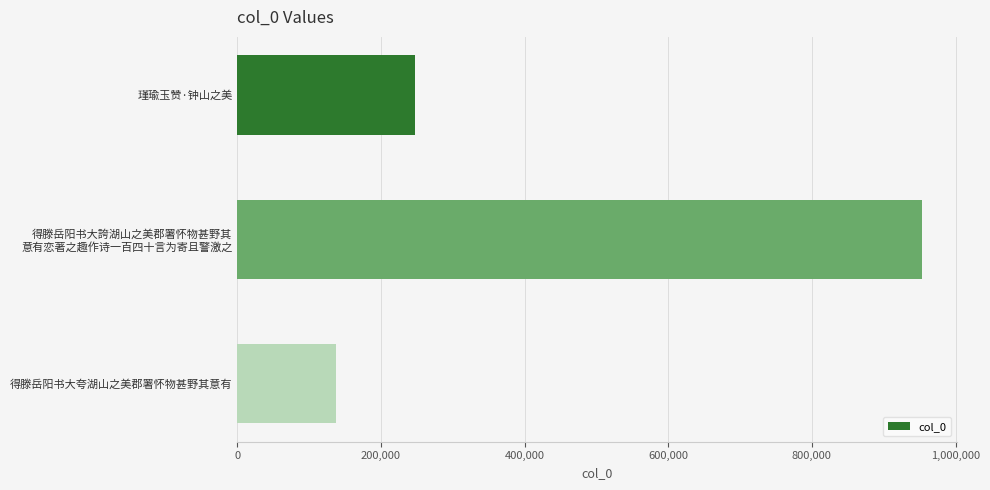

How many distinct data groups are displayed?

1